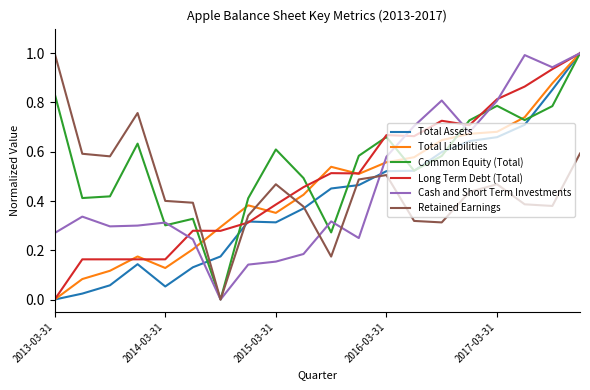

Which series has the largest total across all categories?

Common Equity (Total)